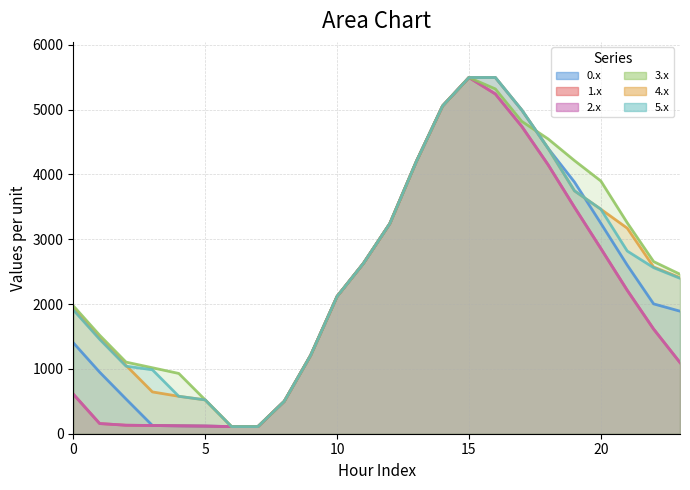

The 4.x_line series shows 314.2 at 9. True or false?

False